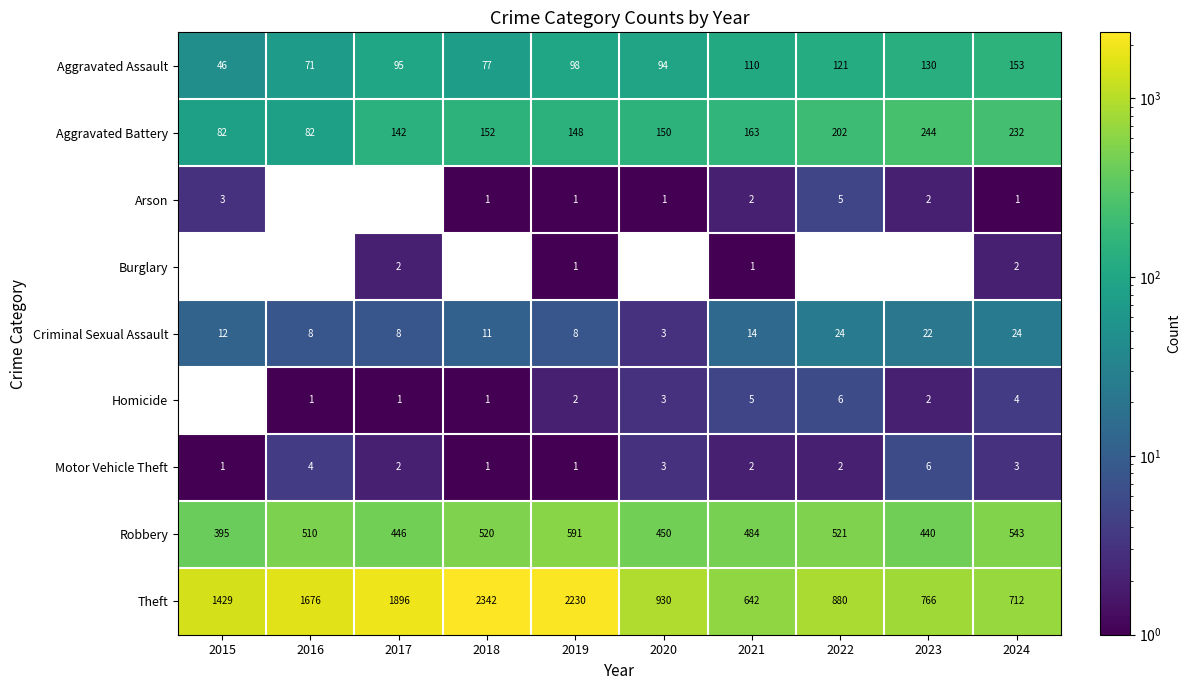

Is it true that Burglary equals 1 at 2016?

False